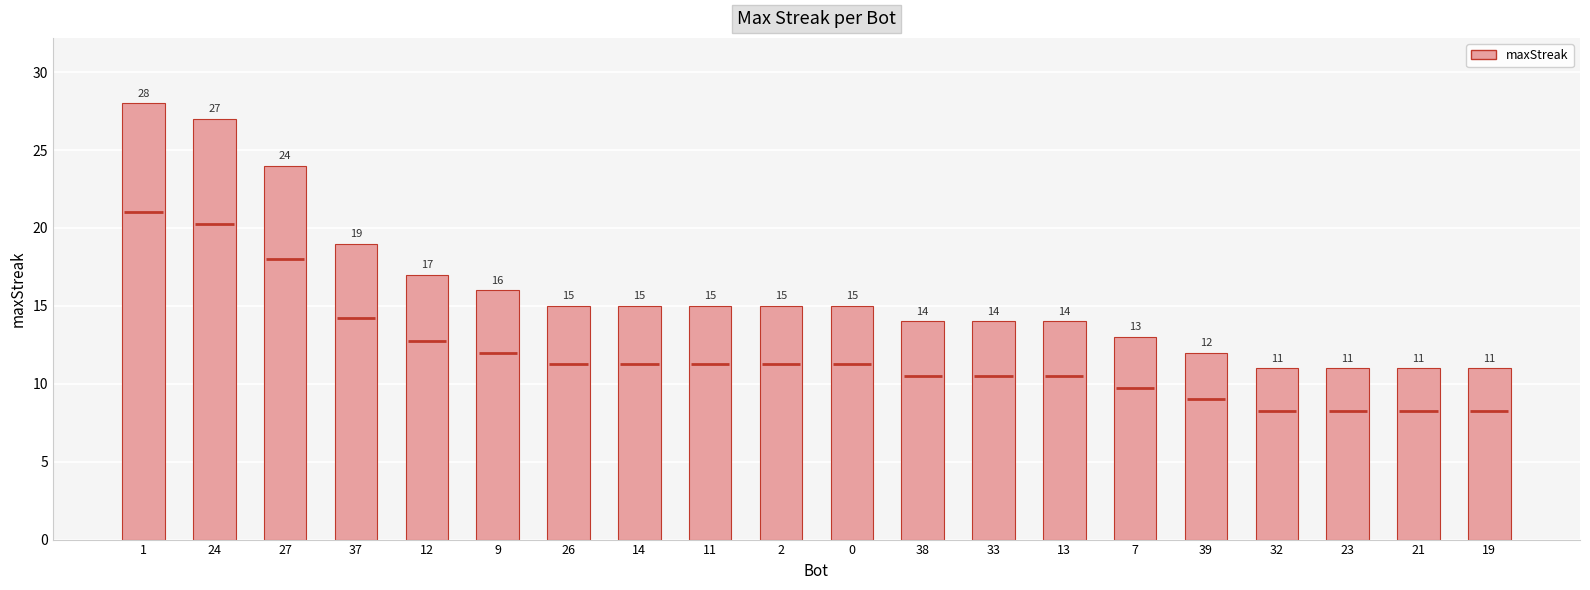

How many series are shown in this chart?

1